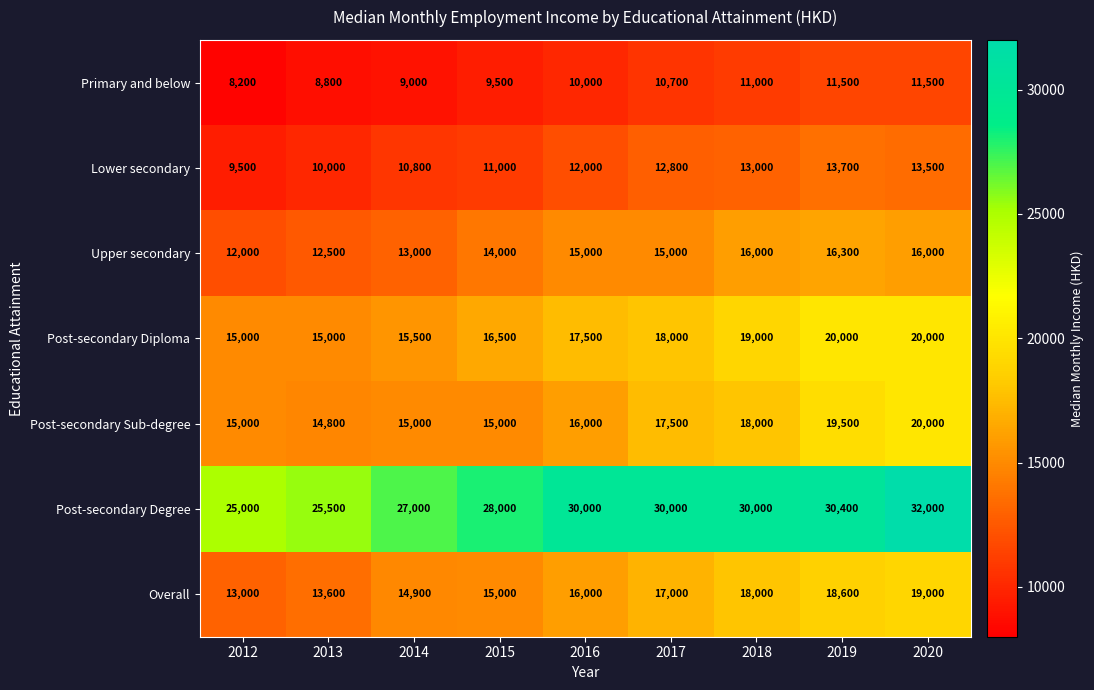

Count the number of categories in the chart.

9